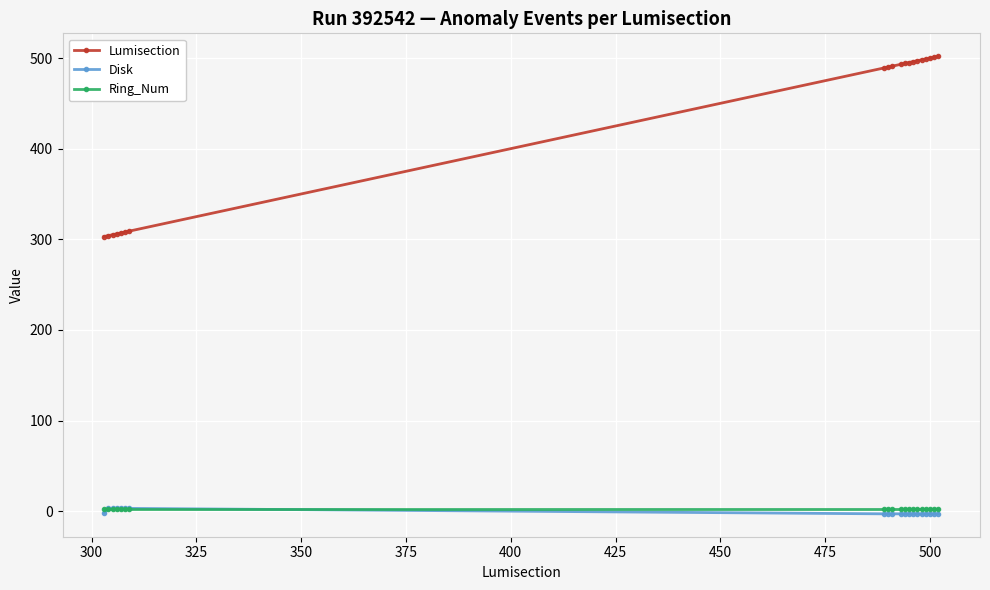

Which series has the largest total across all categories?

Lumisection